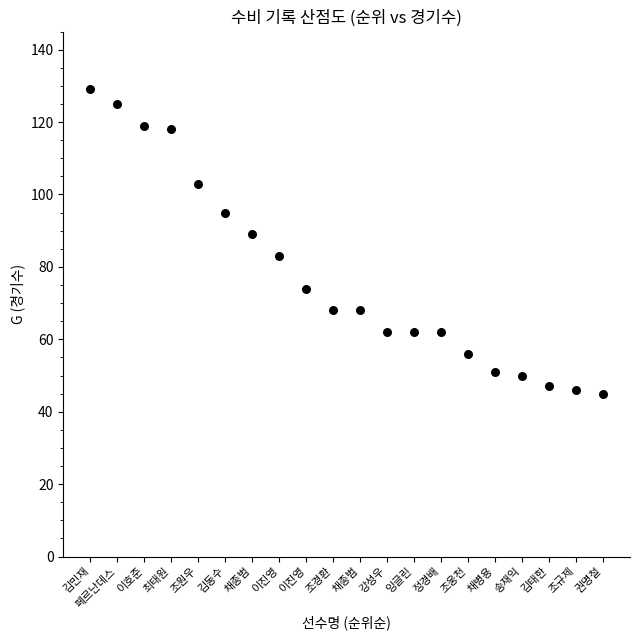

What is the range of X values (max minus min)?

19